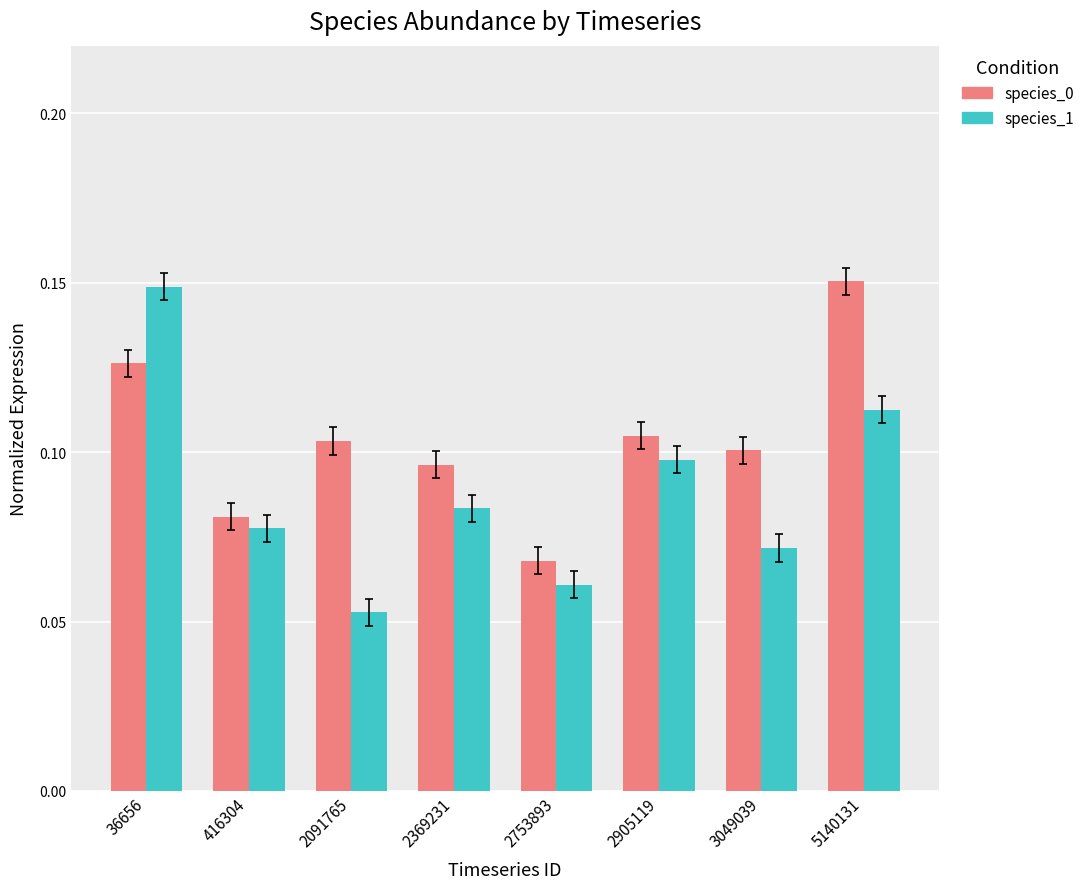

Rank the series at 3049039 from highest to lowest value.

species_0, species_1